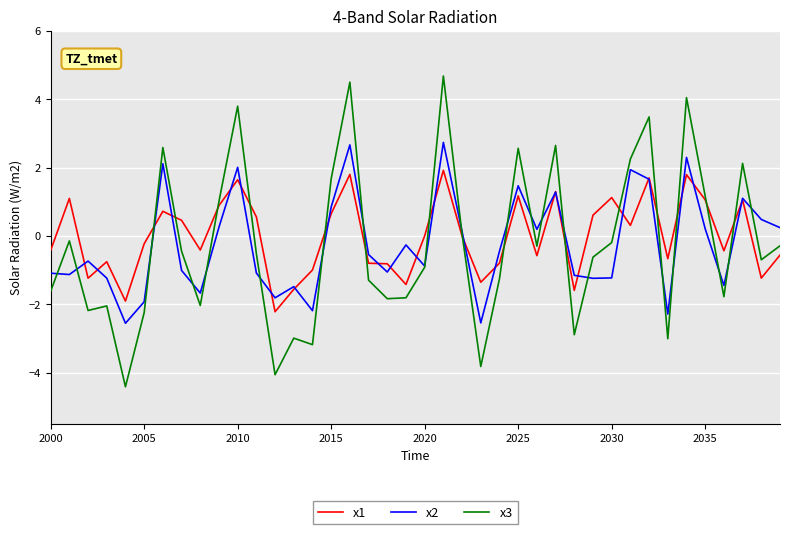

What is the difference between the second highest and minimum values in the x2 series?

5.2